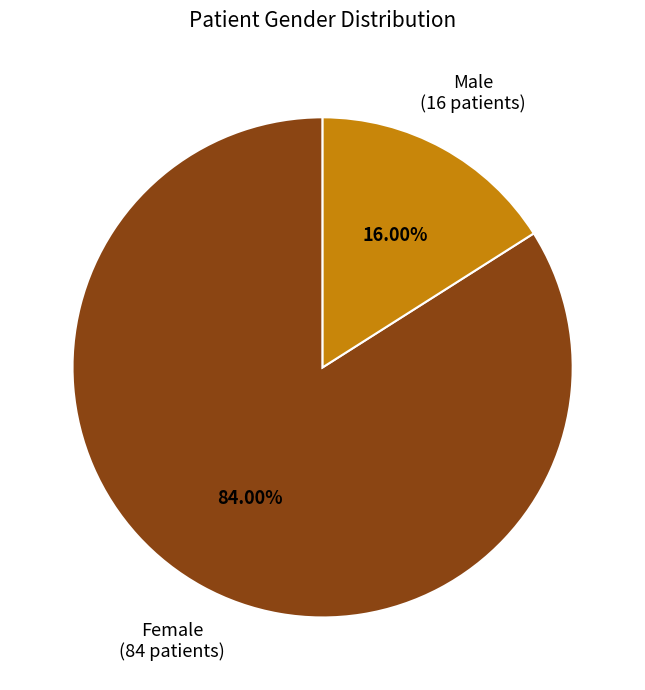

Is there a majority slice in this chart?

Yes